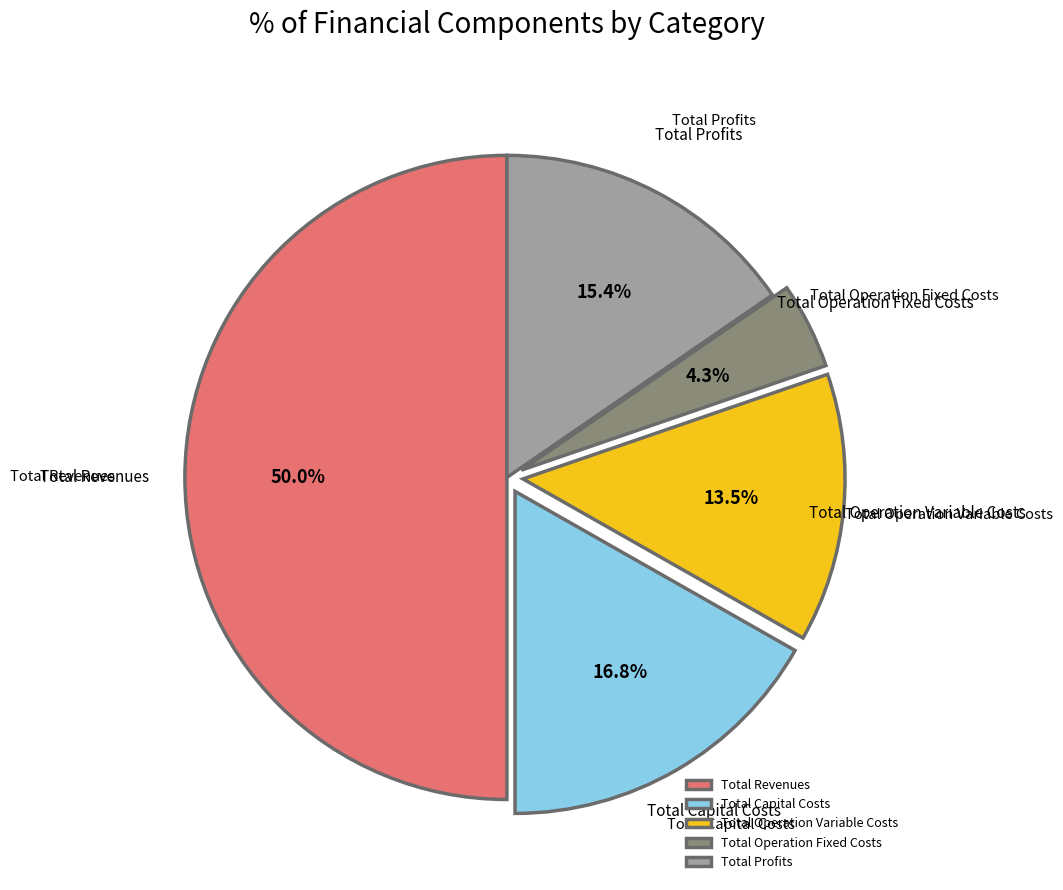

Between Total Revenues and Total Capital Costs, which is larger?

Total Revenues